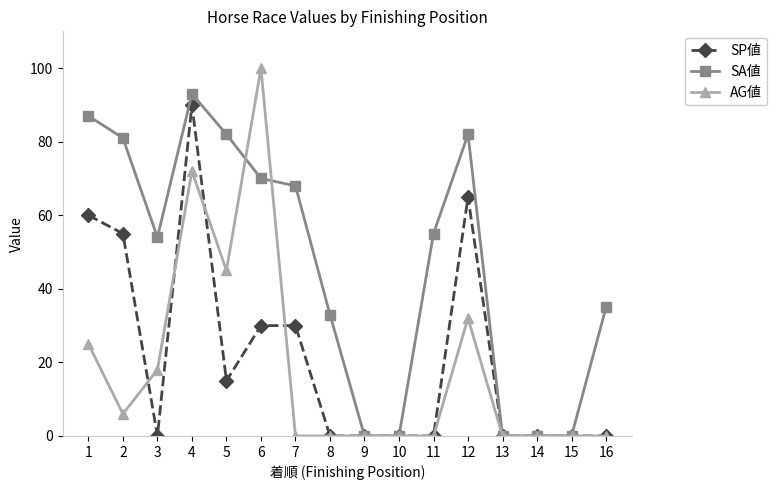

The SP値 series shows -58 at 9. True or false?

False